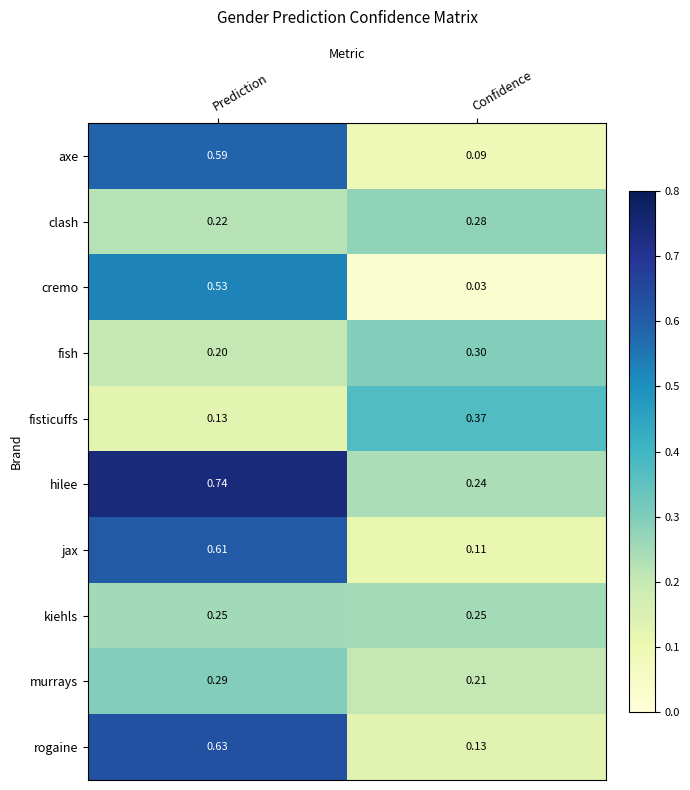

At which category does the chart reach its peak across all series?

Prediction